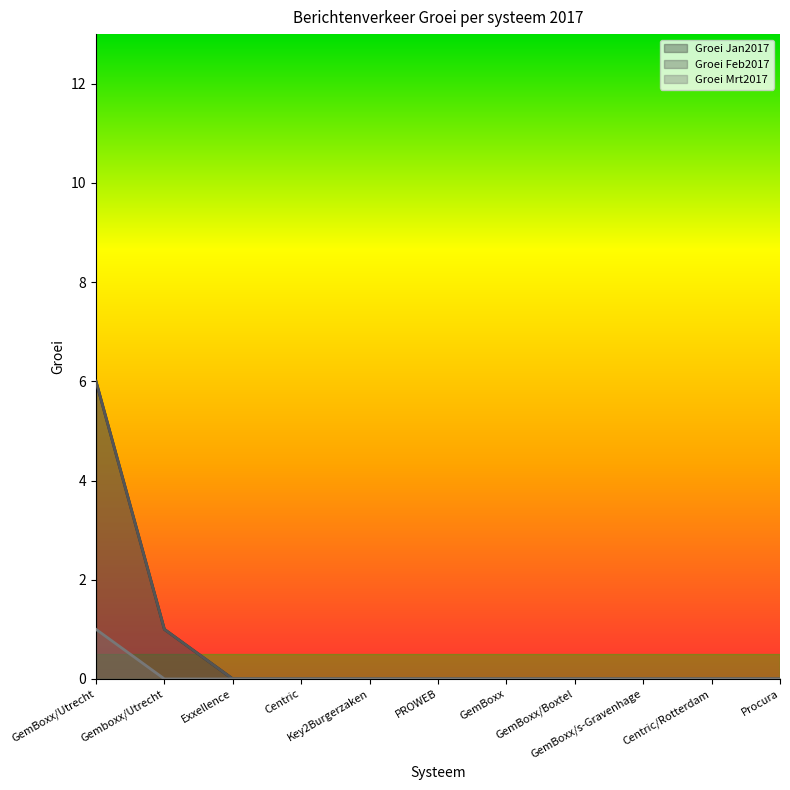

True or false: Groei Jan2017 has a value of 4 at Key2Burgerzaken.

False